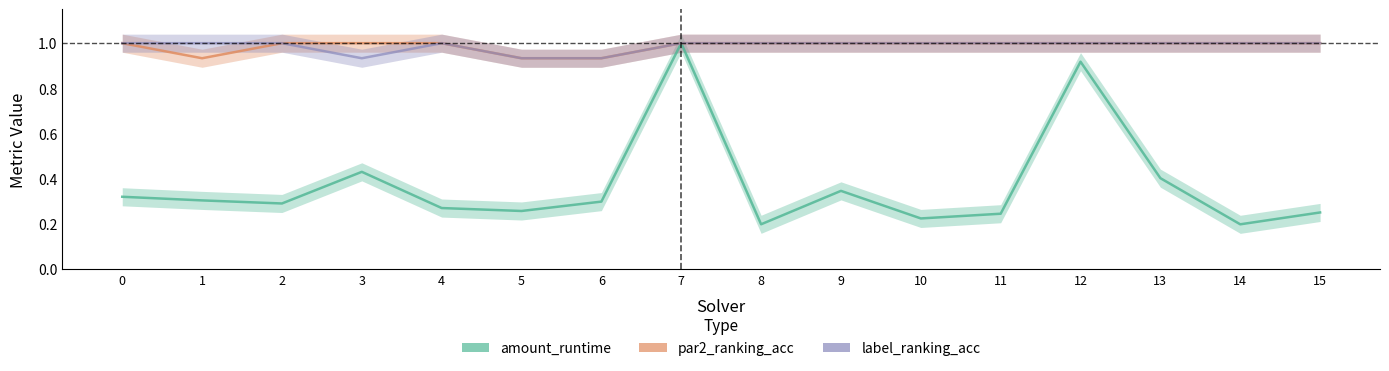

At which category does the chart reach its peak across all series?

7